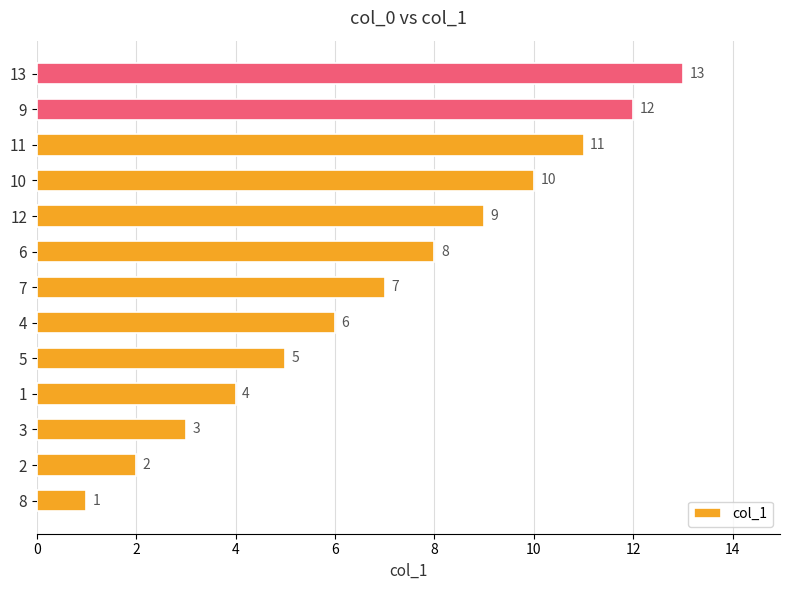

What is the difference between the values at 2 and 4?

4